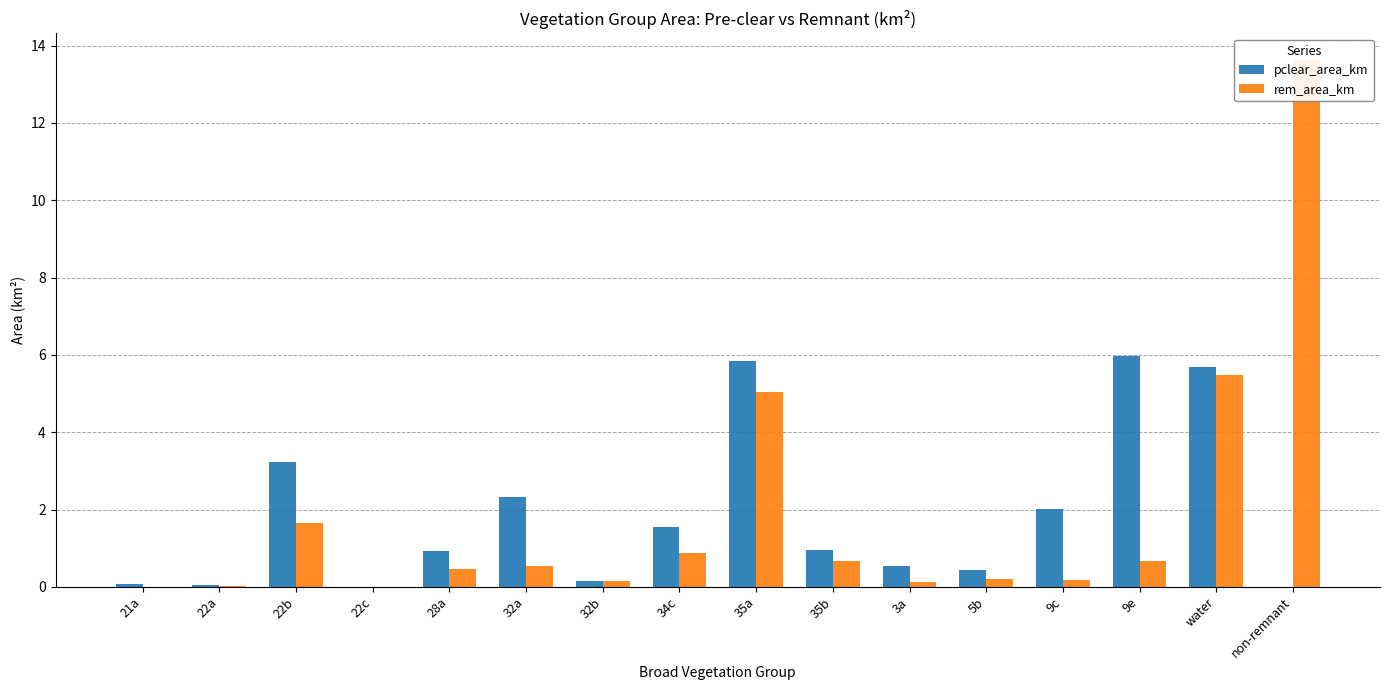

Reading right to left, list all the values displayed in this chart.

pclear_area_km: 0.0	5.7	6.0	2.0	0.4	0.5	1.0	5.8	1.5	0.1	2.3	0.9	0.0	3.2	0.0	0.1
rem_area_km: 13.6	5.5	0.7	0.2	0.2	0.1	0.7	5.0	0.9	0.1	0.5	0.5	0.0	1.7	0.0	0.0